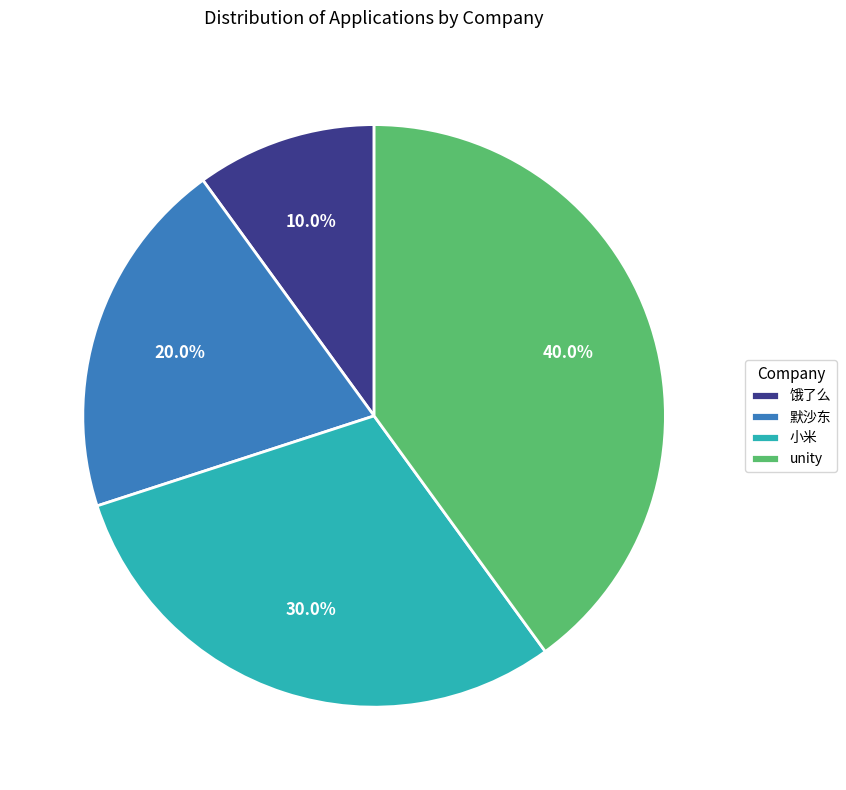

Is it true that 默沙东 is 20% of the pie?

True